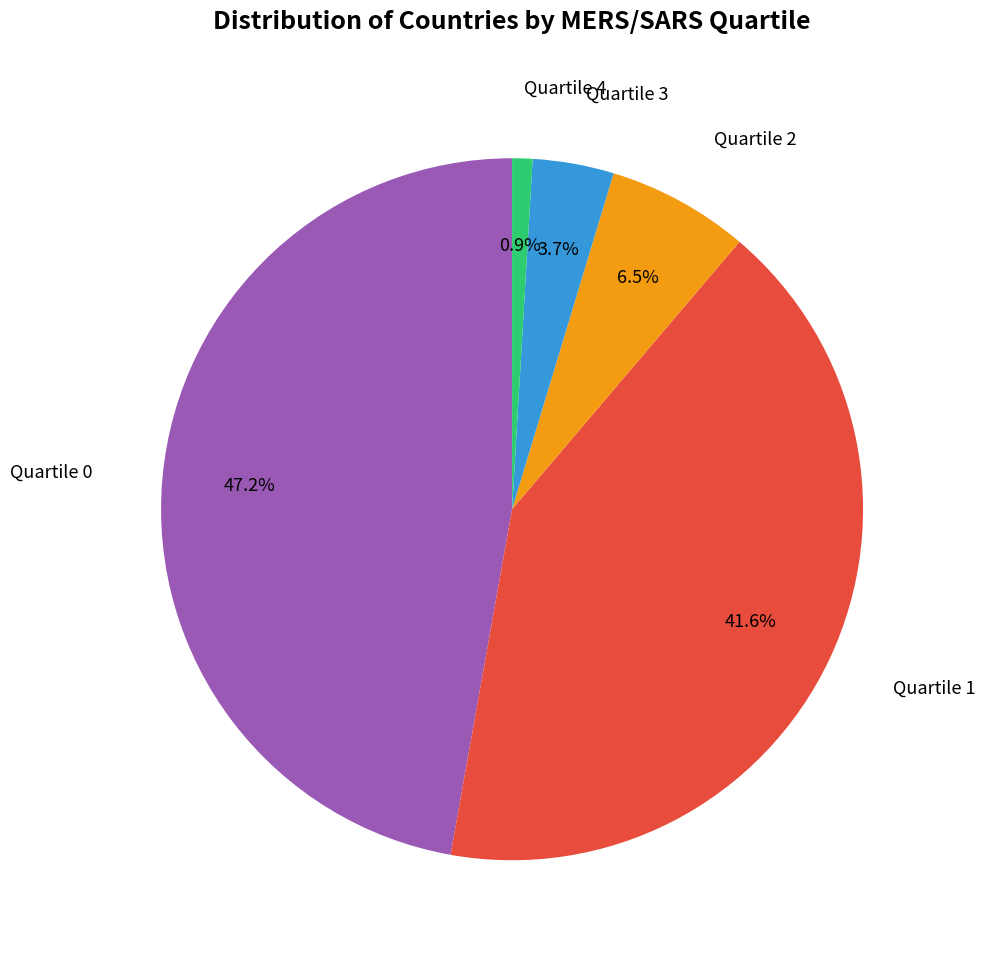

How many segments does this pie chart have?

5